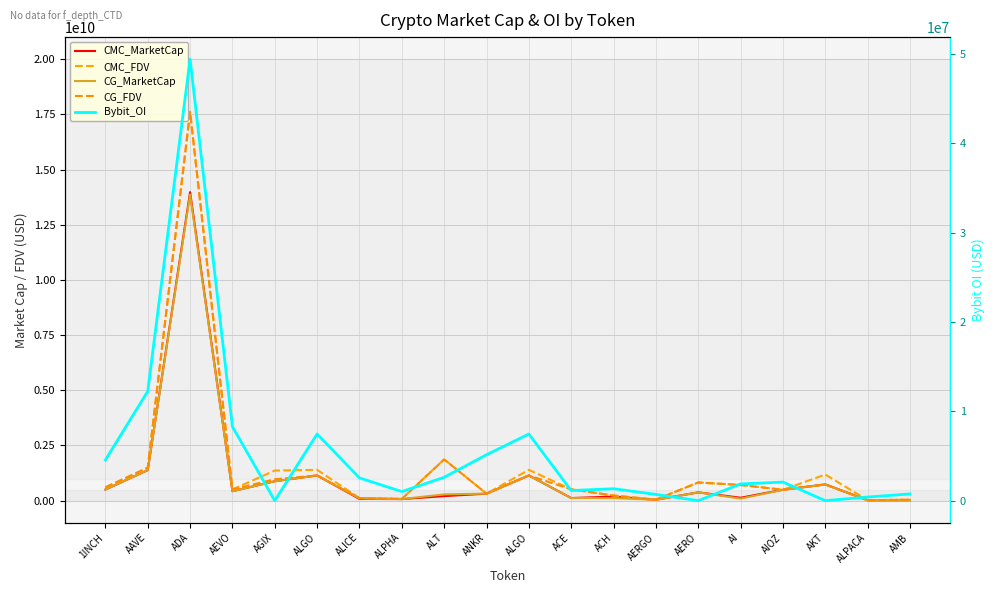

The CMC_FDV series shows 1395389713.2 at ALGO. True or false?

True